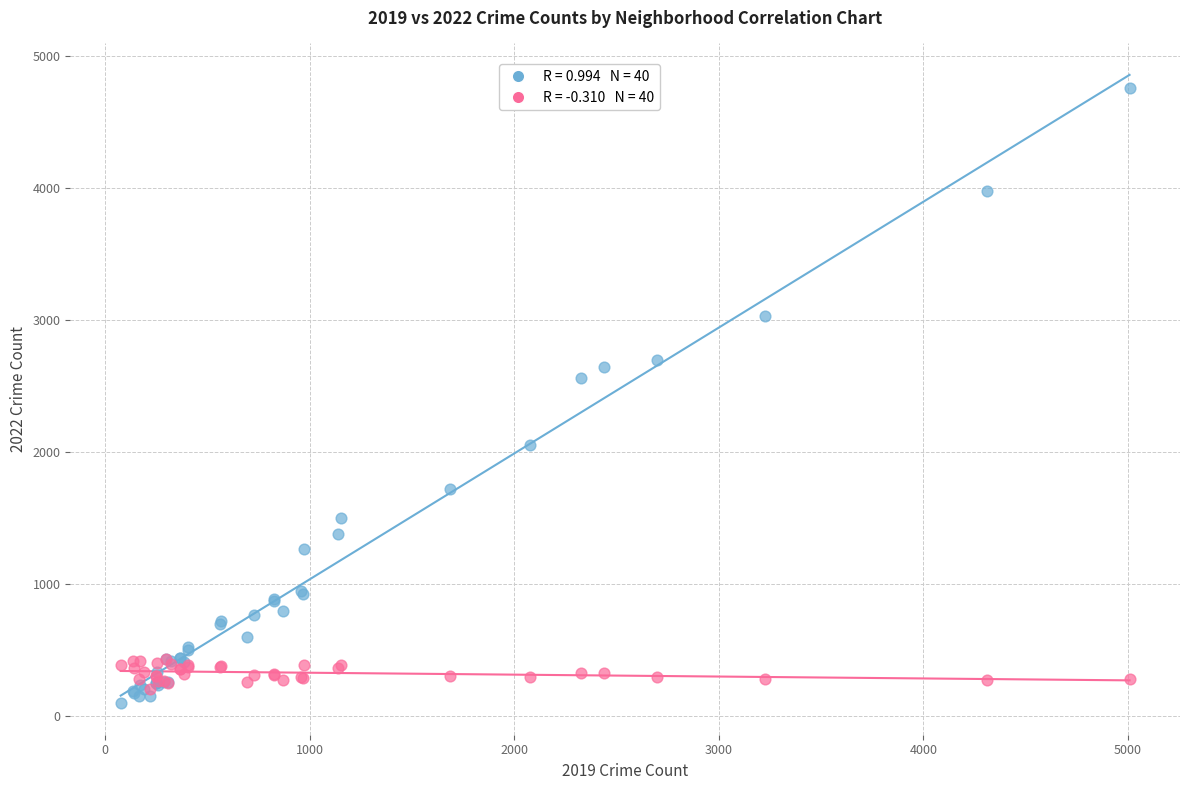

Across all series, what Y value is closest to 2430?

2566.0